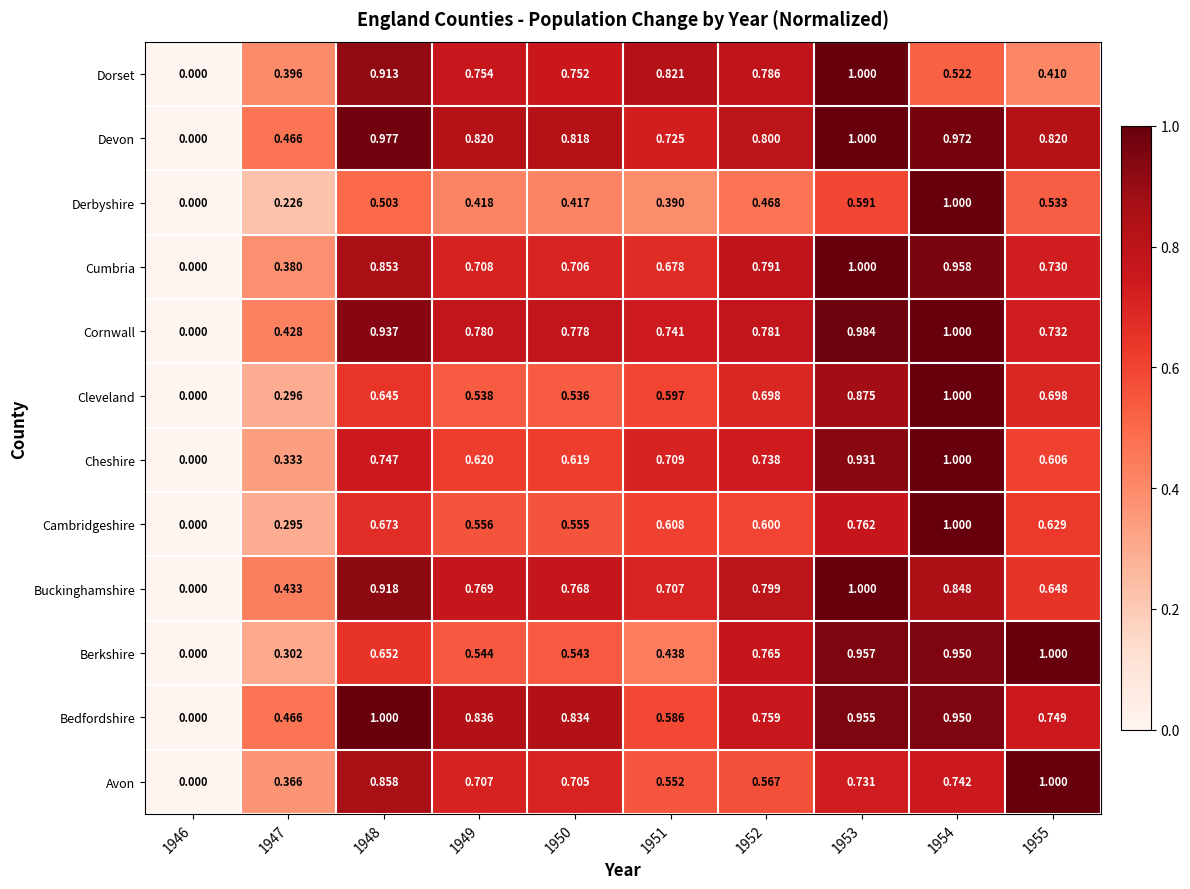

Which label corresponds to the smallest value in the chart?

1946